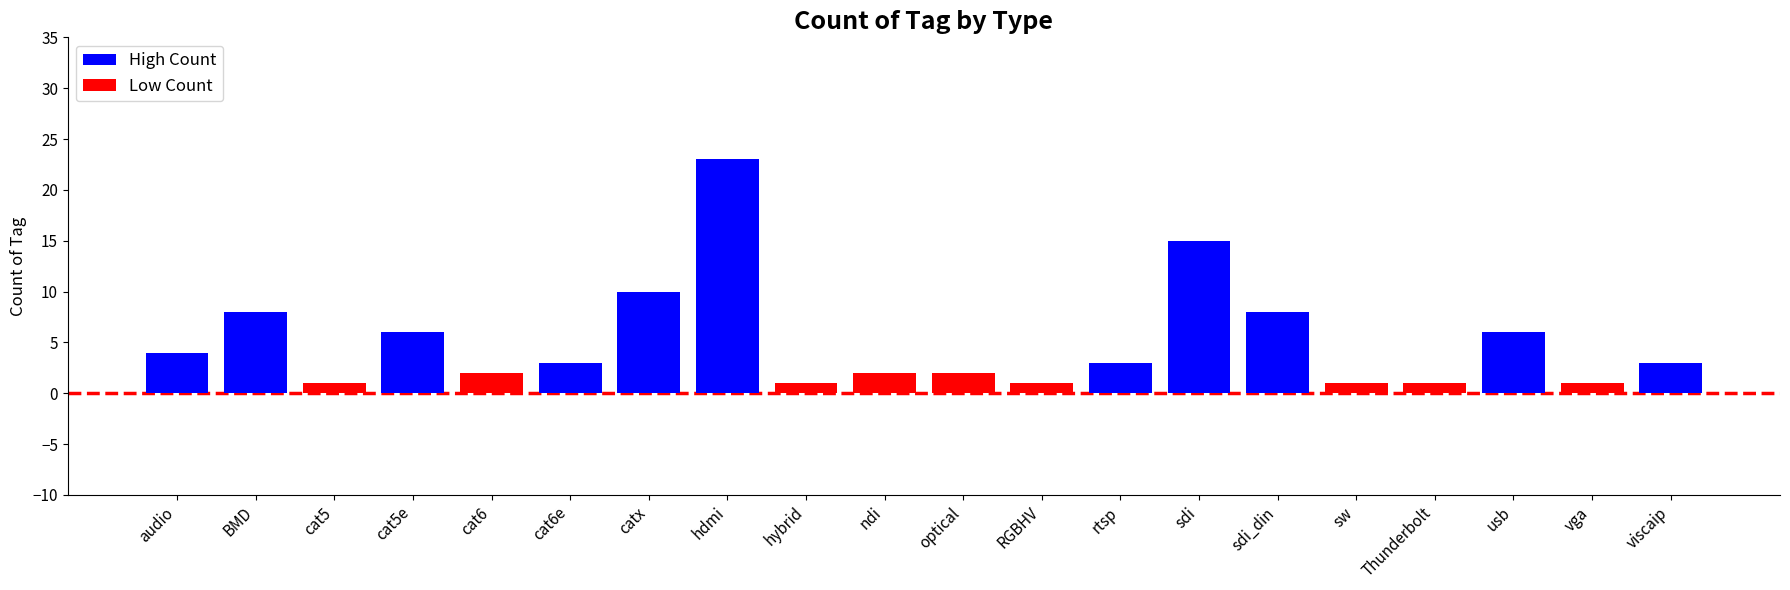

How many series are shown in this chart?

2